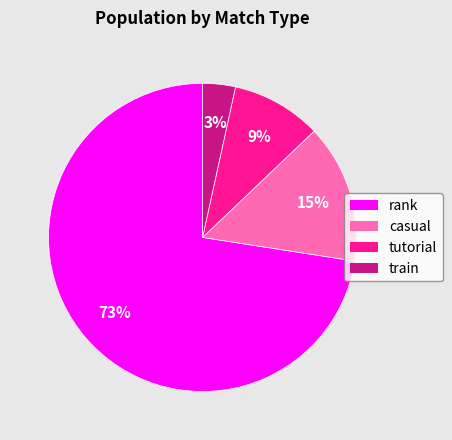

To the nearest percent, what is the difference between the casual and rank slice percentages?

58%